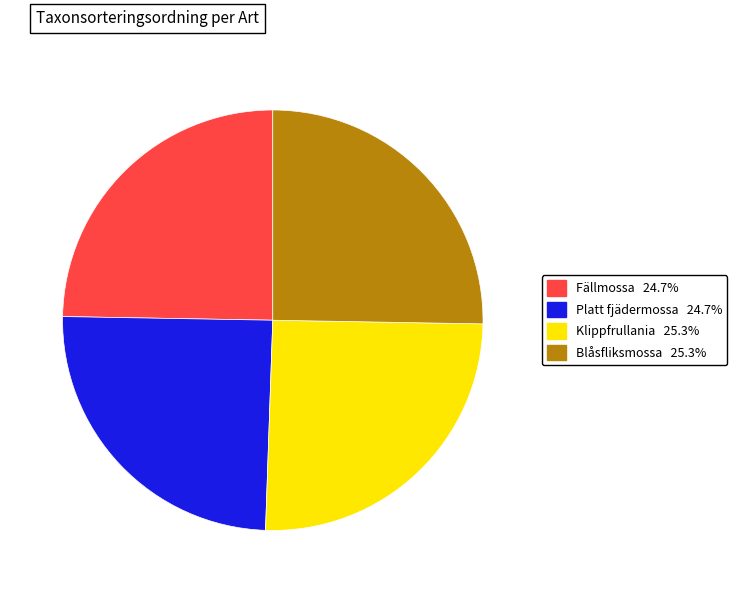

Is it true that Blåsfliksmossa is 40% of the pie?

False